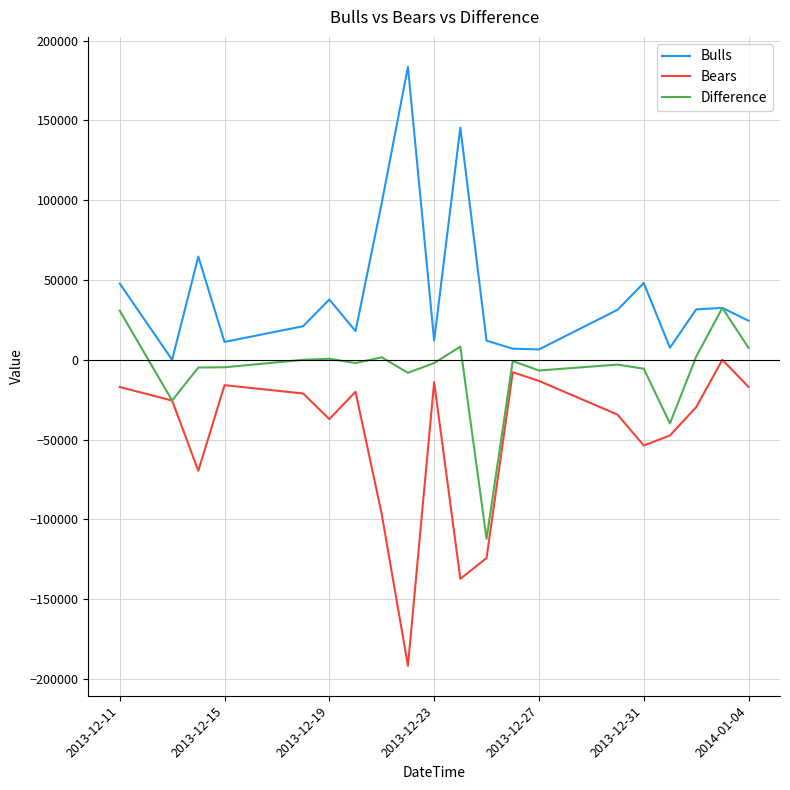

What is the sum of all Difference values?

-131750.0